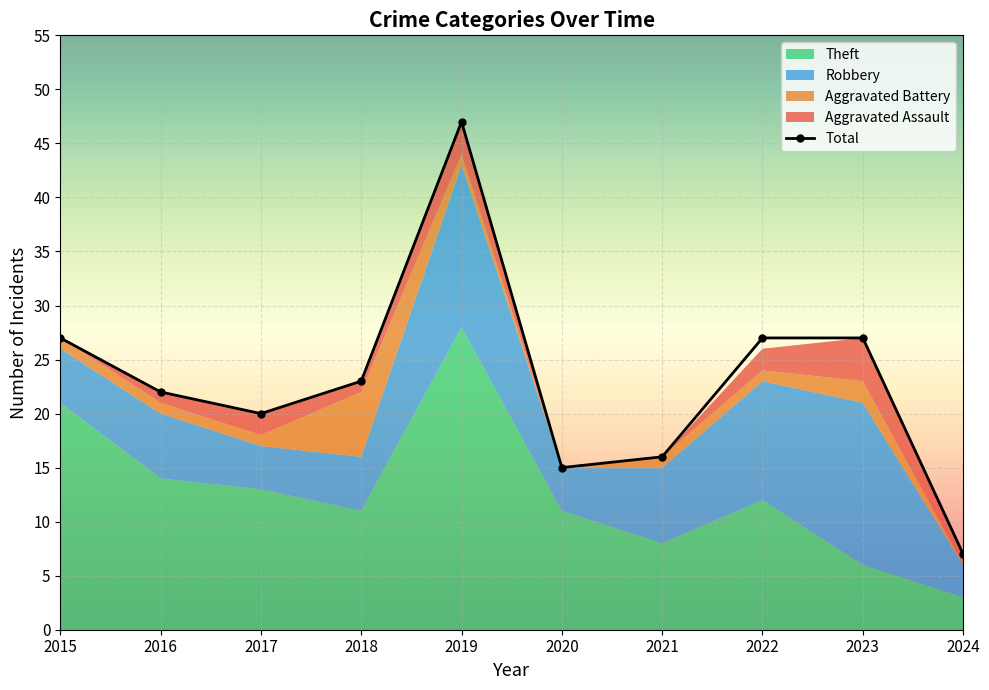

Rank the categories by value from highest to lowest.

2019, 2015, 2022, 2023, 2018, 2016, 2017, 2021, 2020, 2024